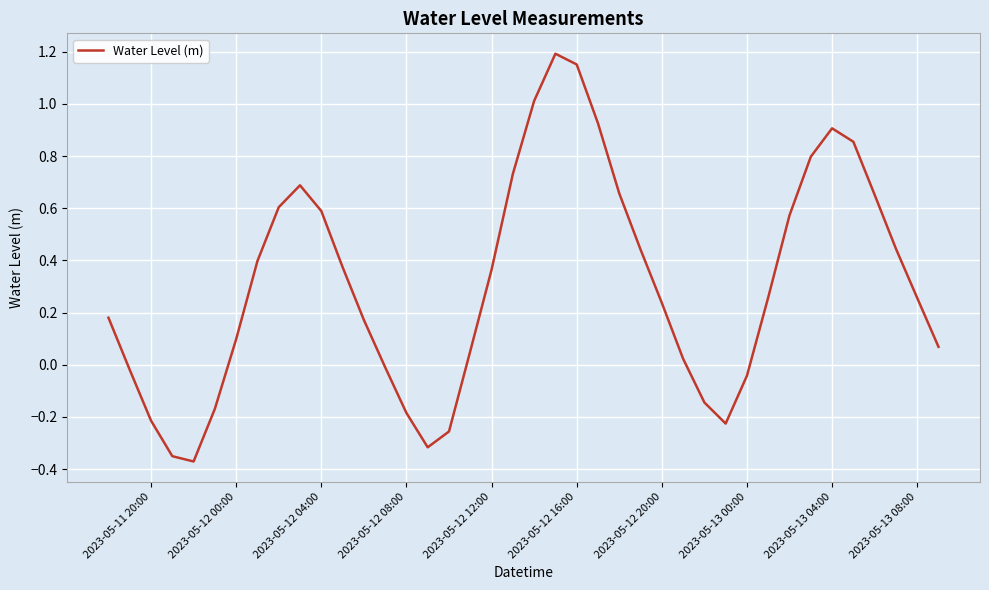

What is the difference between the maximum and minimum values?

1.6